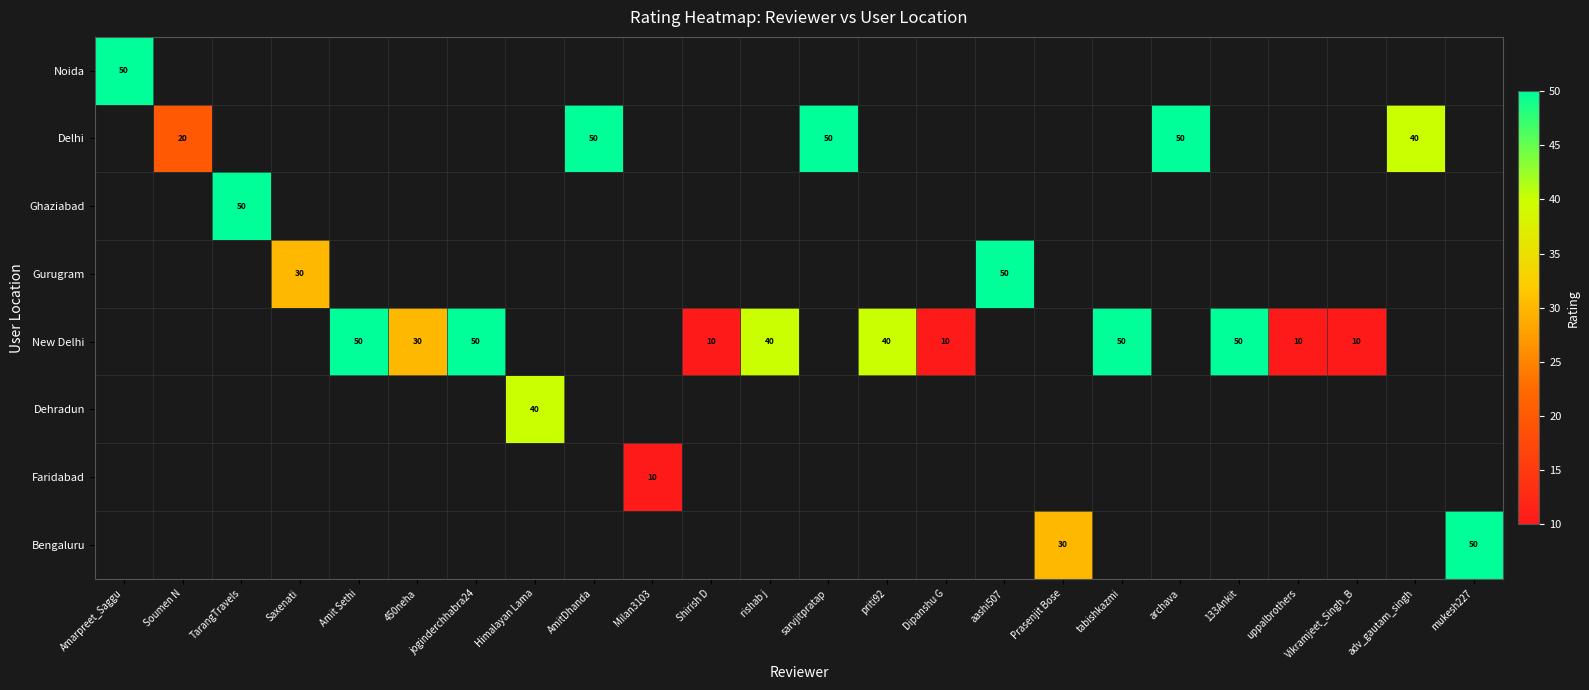

Count the number of categories in the chart.

24